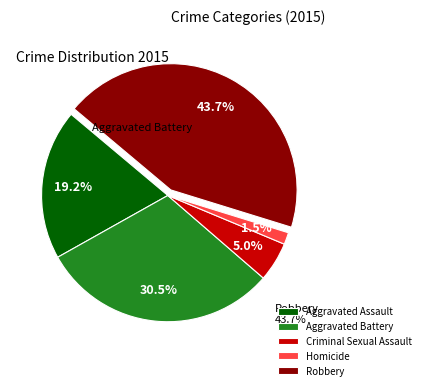

Is Aggravated Assault the majority of the pie?

No